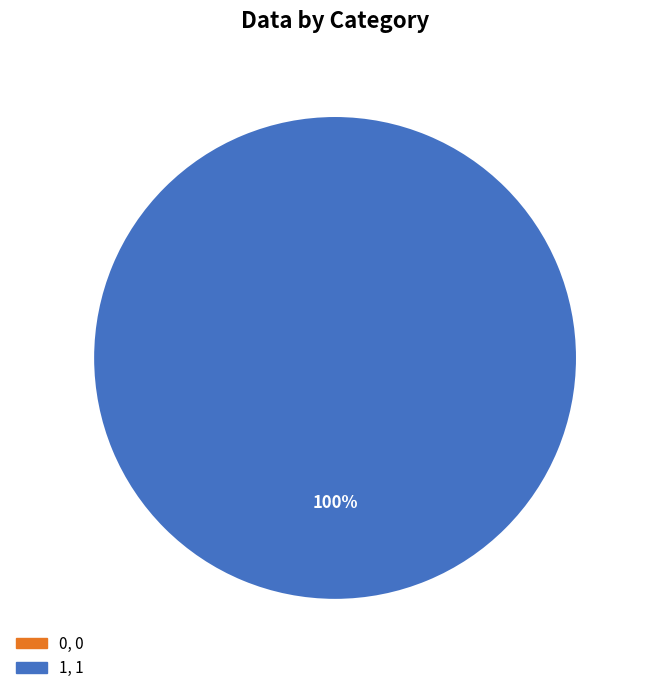

The 0 slice represents 0% of the pie. True or false?

True